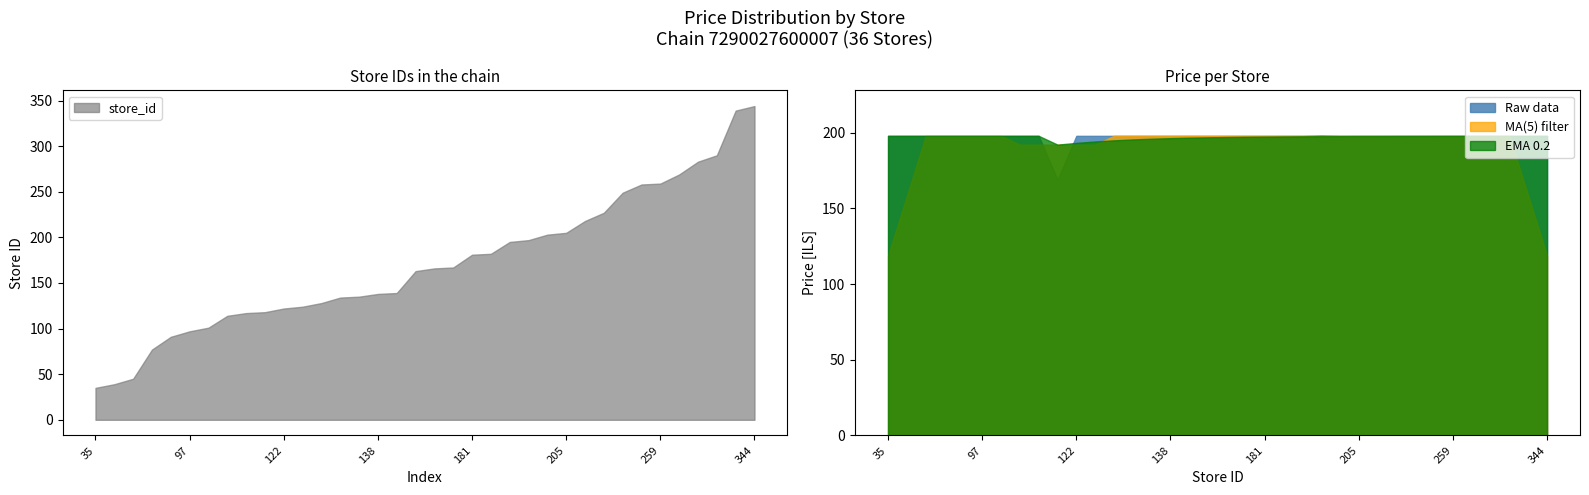

Which series has the largest range (max minus min)?

store_id